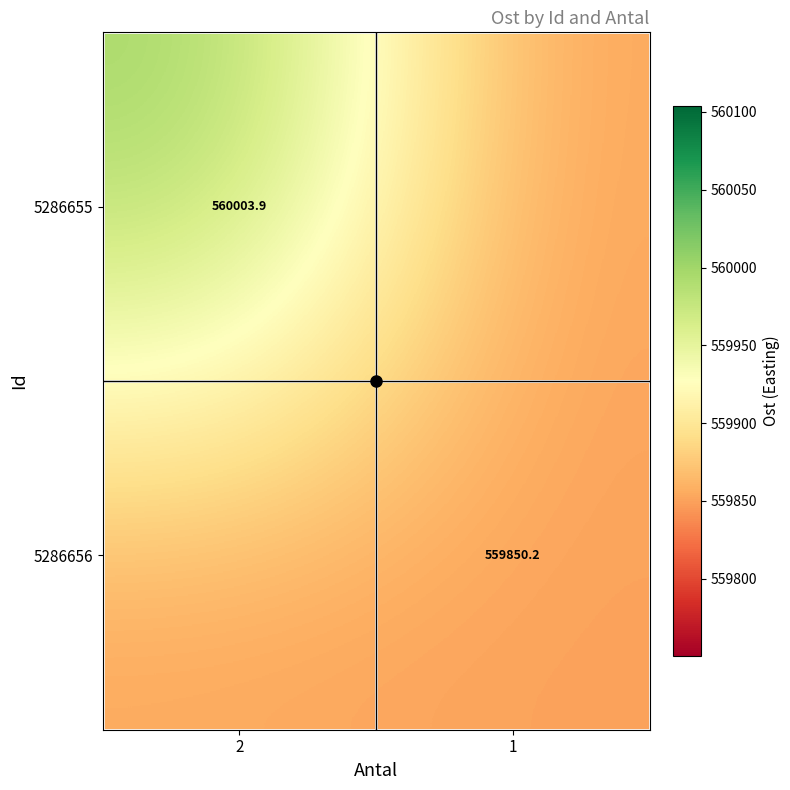

Is the value of 5286655 at 2 greater than the value of 5286656 at 1?

Yes